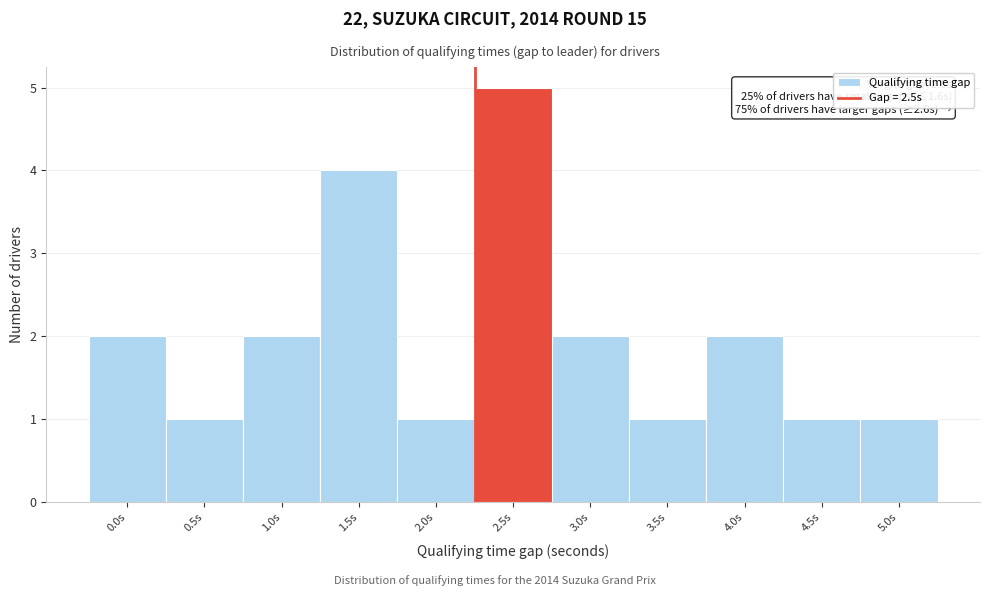

Reading left to right, list all the values displayed in this chart.

2	1	2	4	1	5	2	1	2	1	1